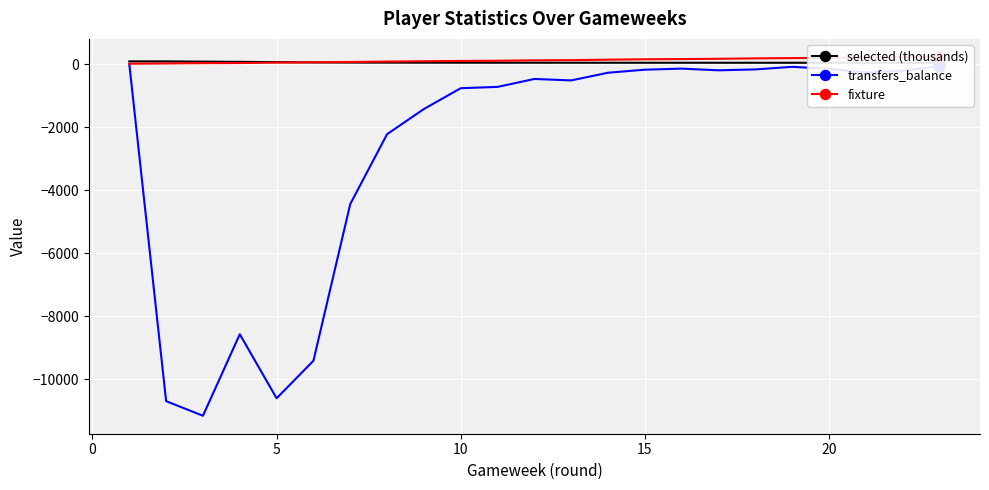

Which series reaches the minimum Y coordinate?

transfers_balance